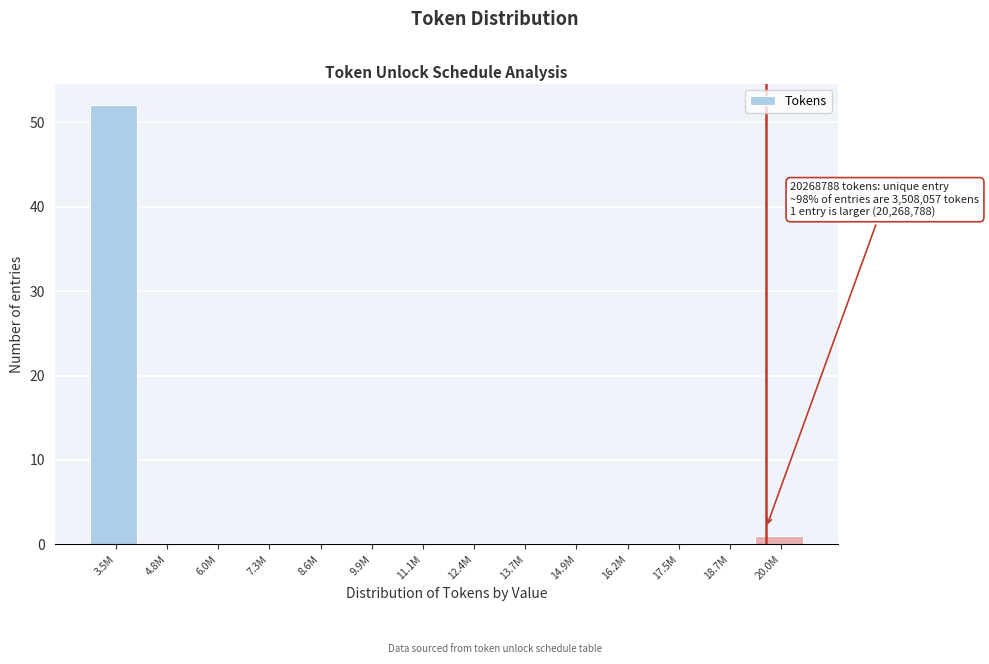

Reading right to left, extract all data points from this chart.

20.0M=1	18.7M=0	17.5M=0	16.2M=0	14.9M=0	13.7M=0	12.4M=0	11.1M=0	9.9M=0	8.6M=0	7.3M=0	6.0M=0	4.8M=0	3.5M=52